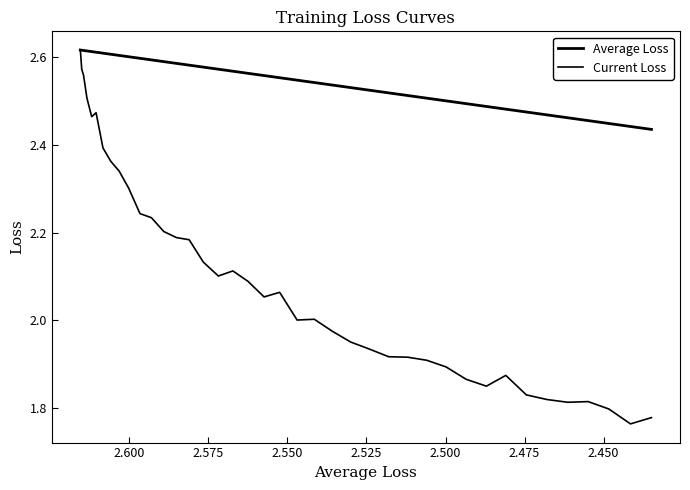

What are all the series names shown in the legend?

Average Loss, Current Loss